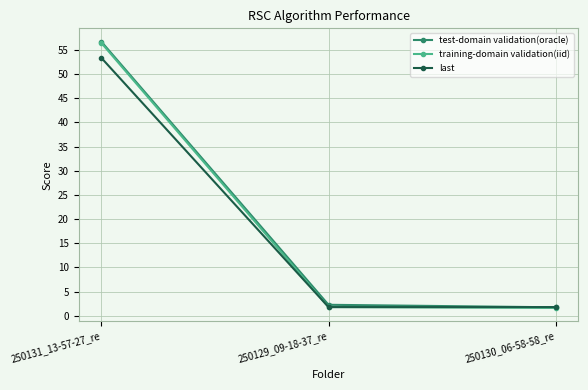

Rank the series by their average value, from lowest to highest.

last, training-domain validation(iid), test-domain validation(oracle)